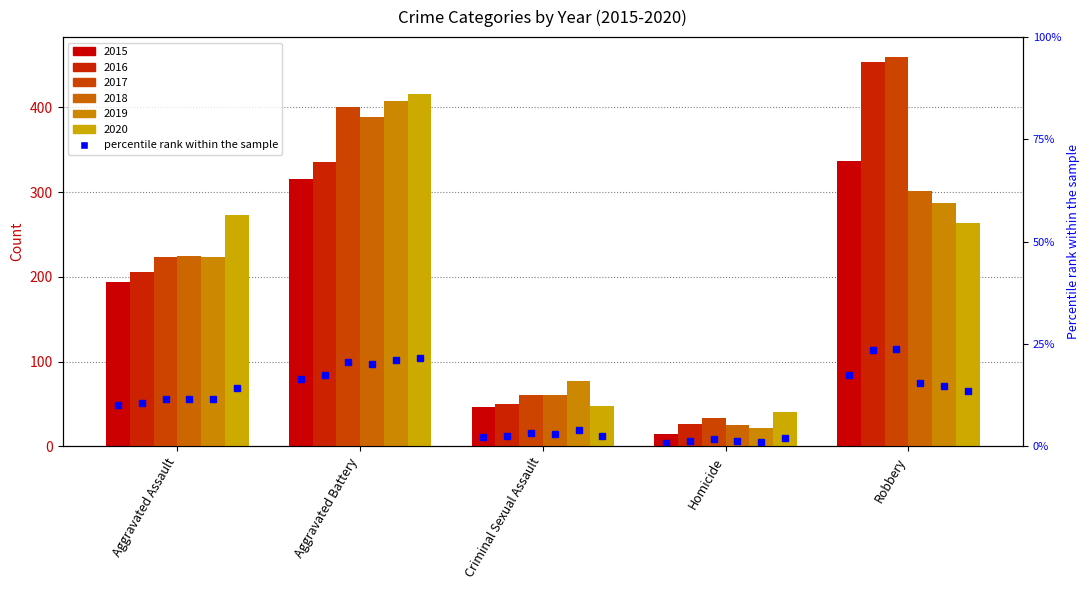

How many bars are there in total?

30